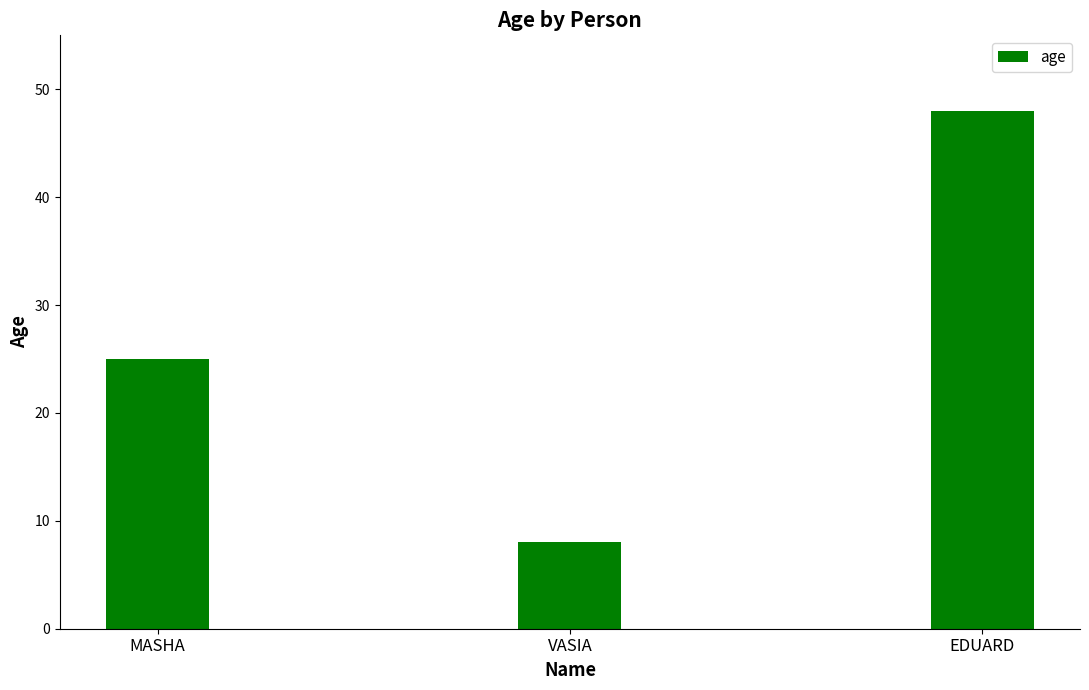

What is the sum of all values?

81